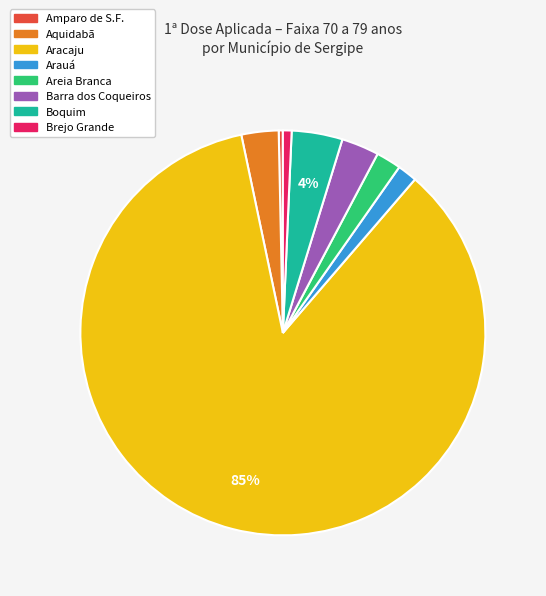

To the nearest percent, what is the difference between the largest and smallest slice percentages?

85%